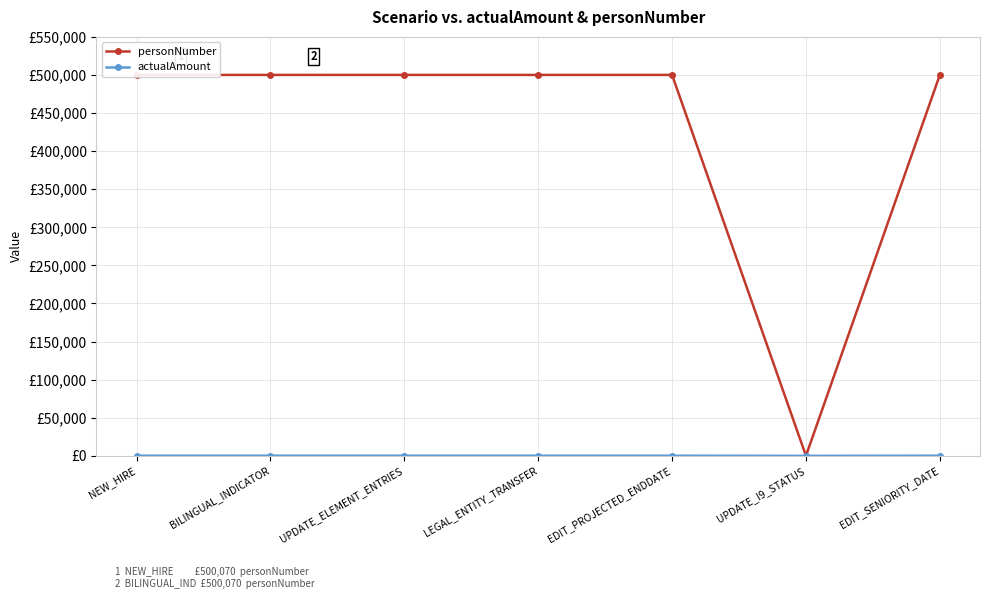

Which series has the widest spread of values?

personNumber